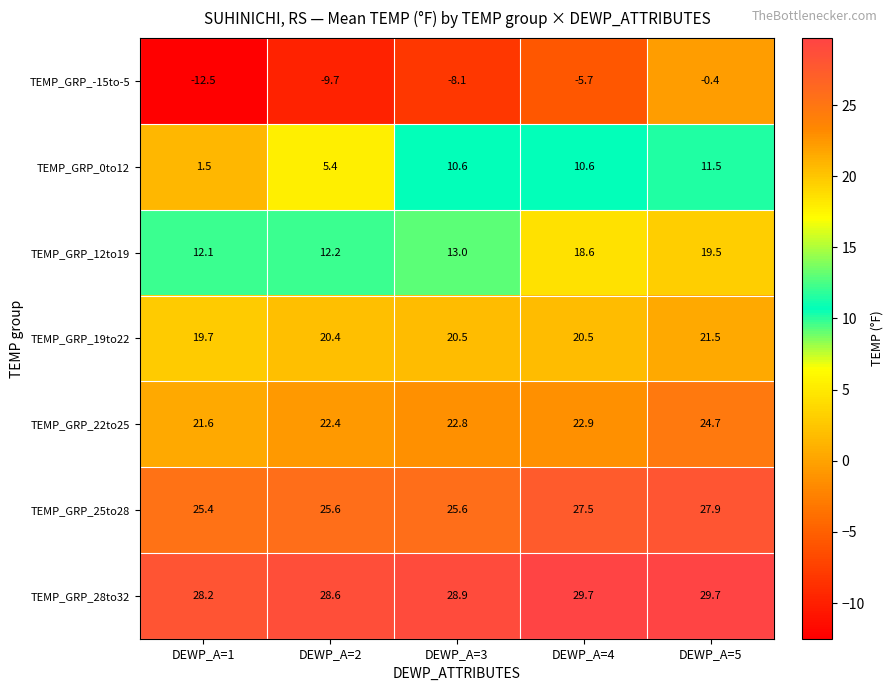

Which category has the lowest value across all series?

DEWP_A=1